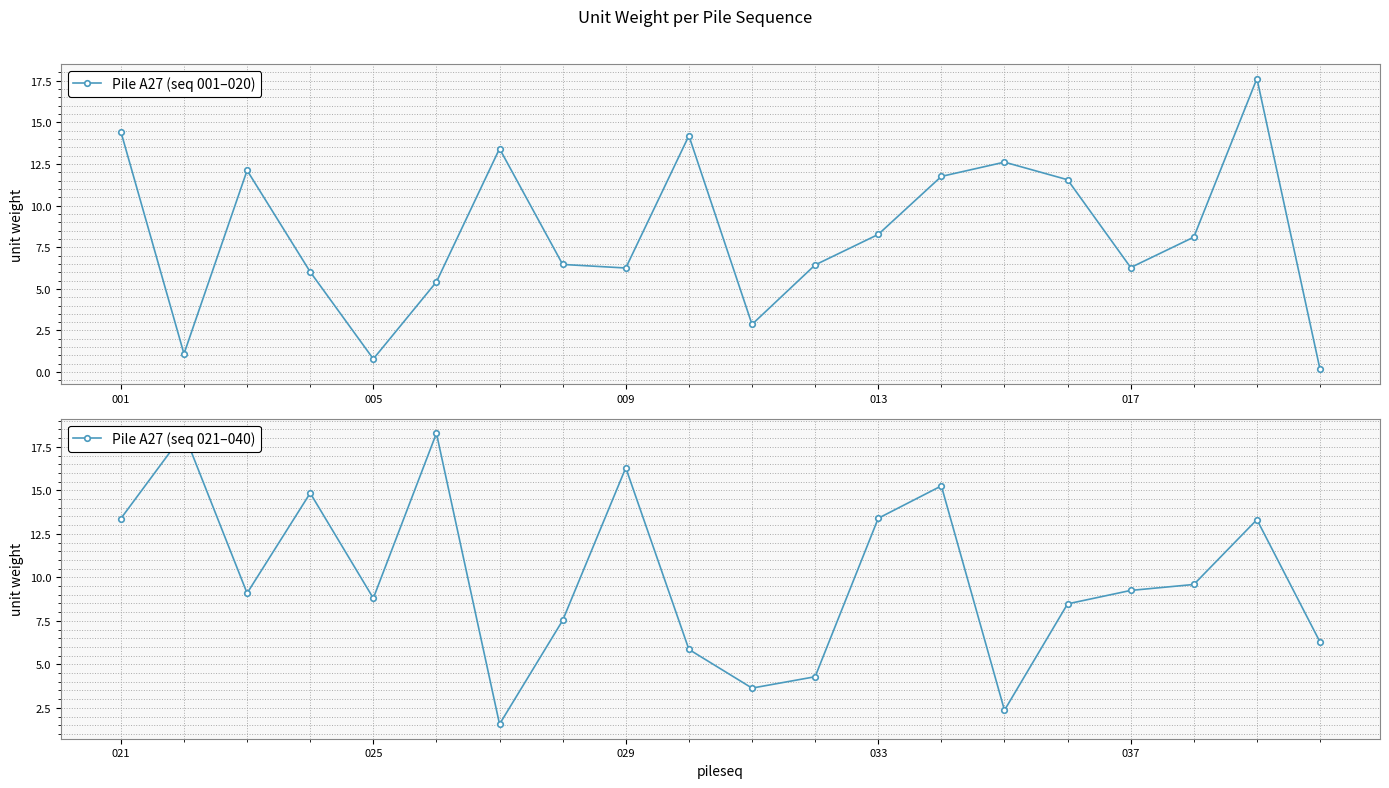

Which series has the widest spread of values?

Pile A27 (seq 001–020)